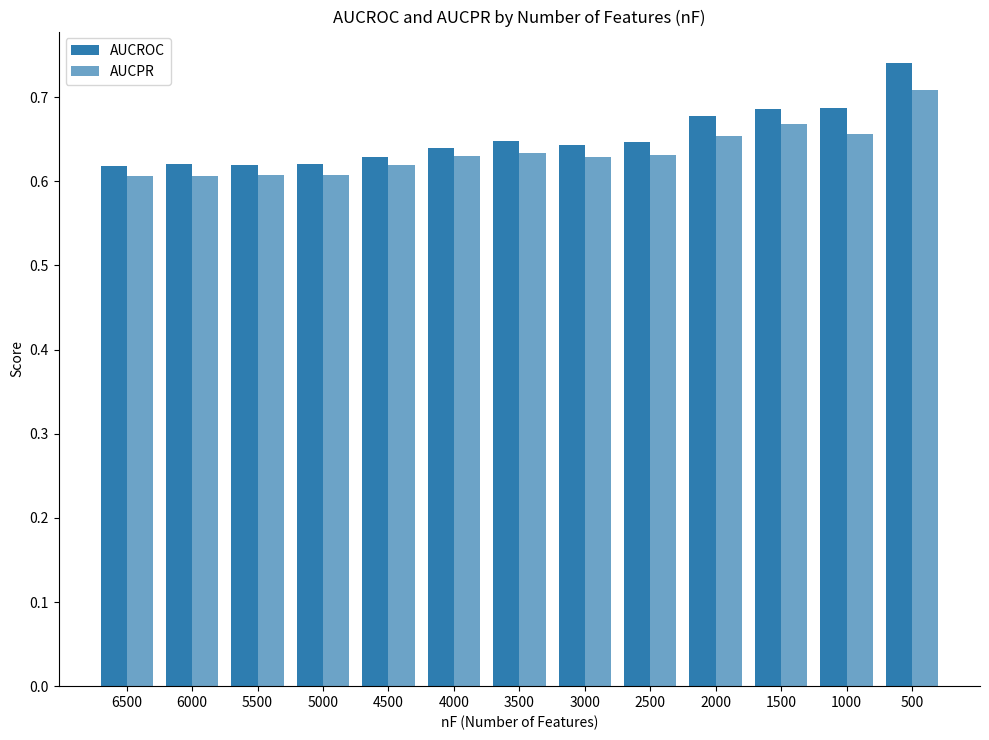

How many categories are shown in the chart?

13